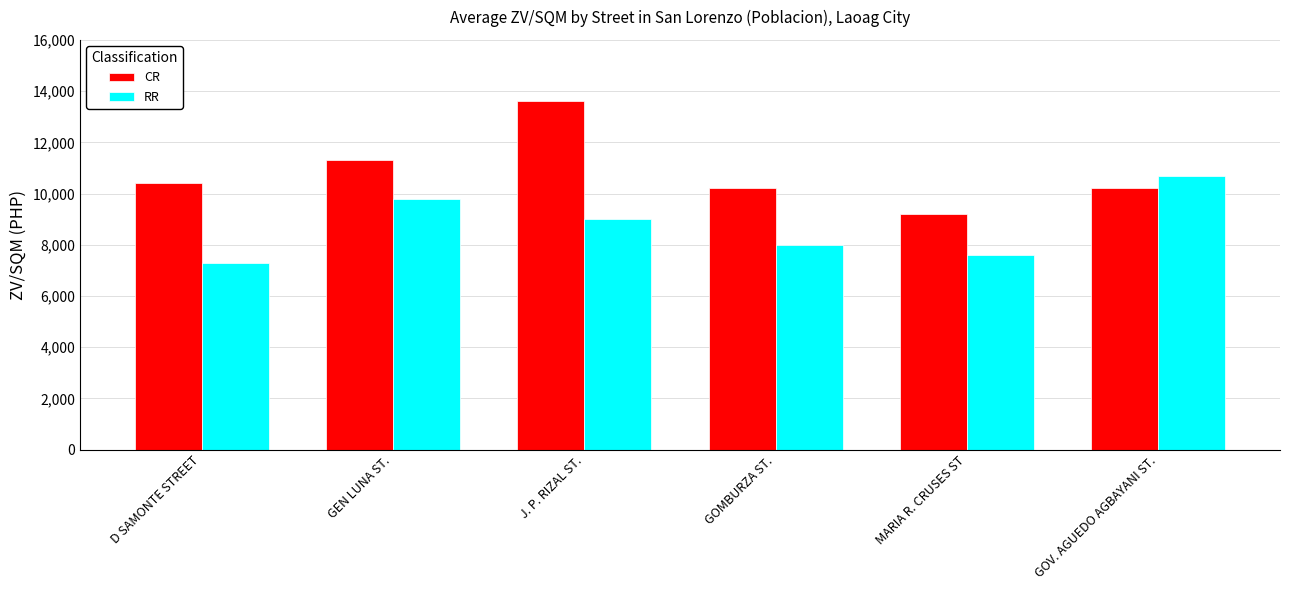

List the series in order of their overall mean, highest first.

CR, RR